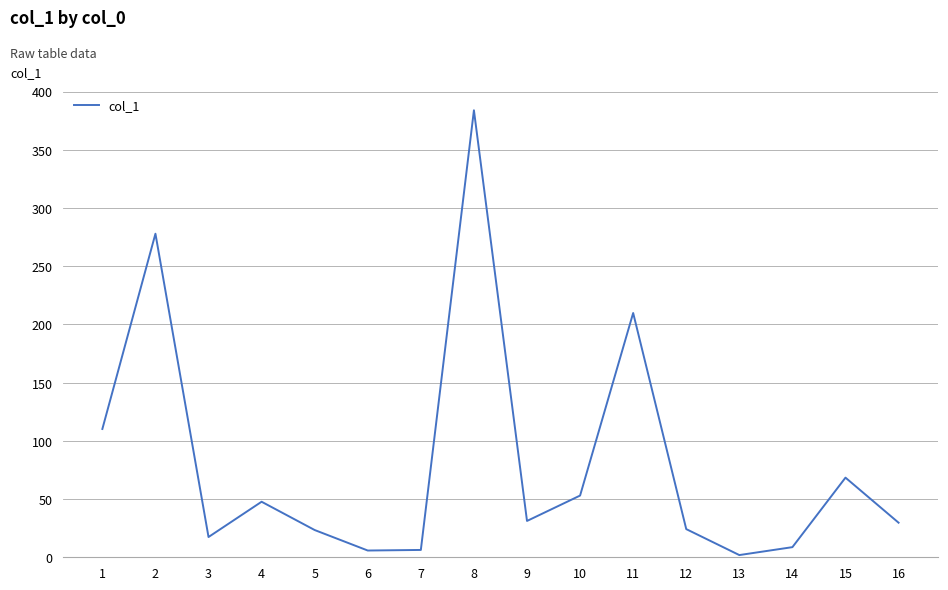

What is the ratio of the value at 14 to the value at 12?

0.4